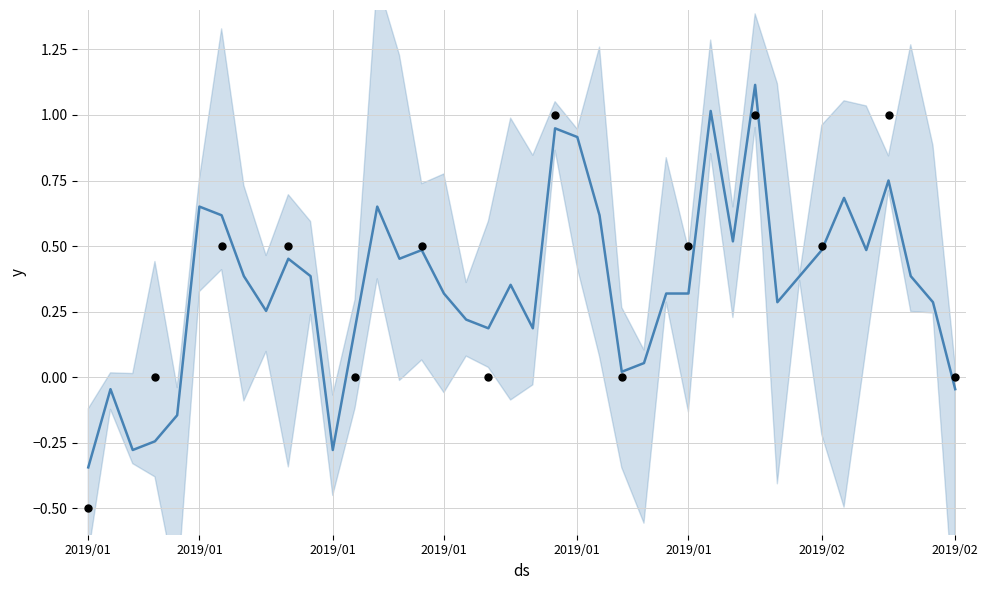

Between 24 and 29, which is larger?

29